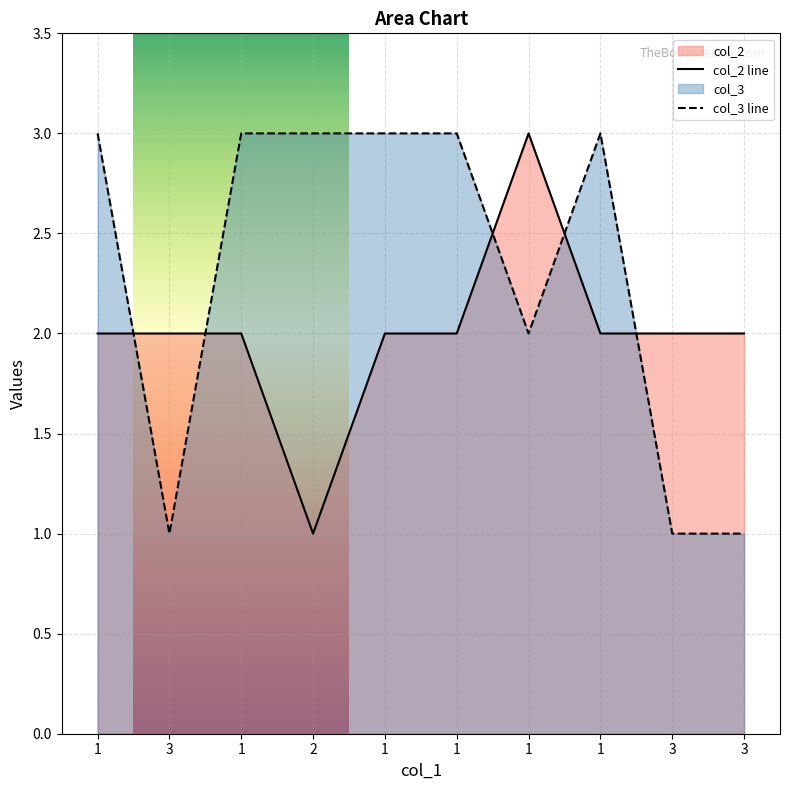

What is the sum of the col_2 values at 3 and 3?

4